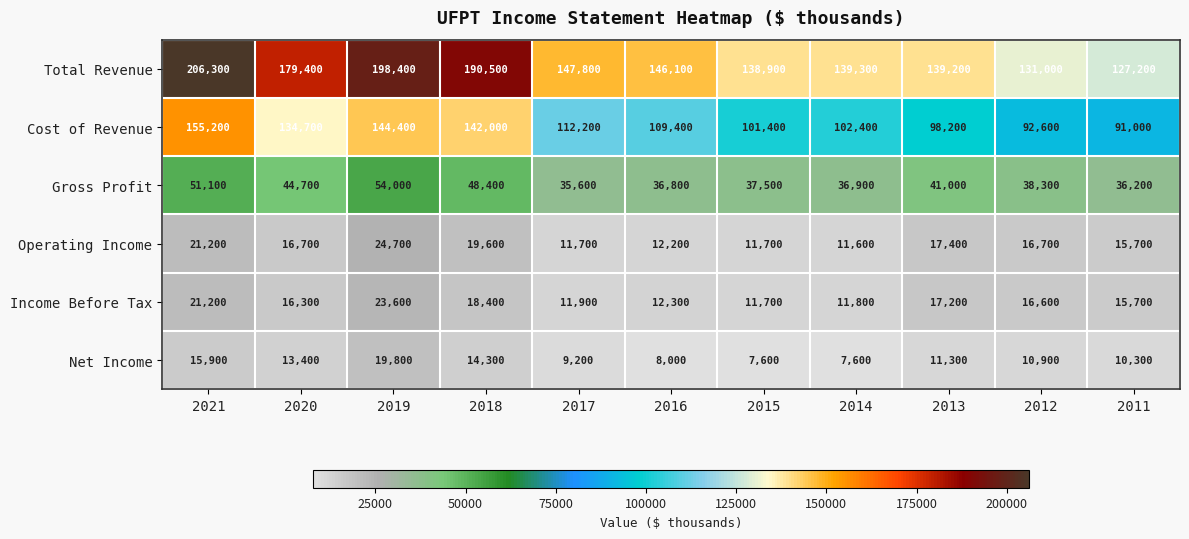

Rank the series at 2019 from highest to lowest value.

Total Revenue, Cost of Revenue, Gross Profit, Operating Income, Income Before Tax, Net Income